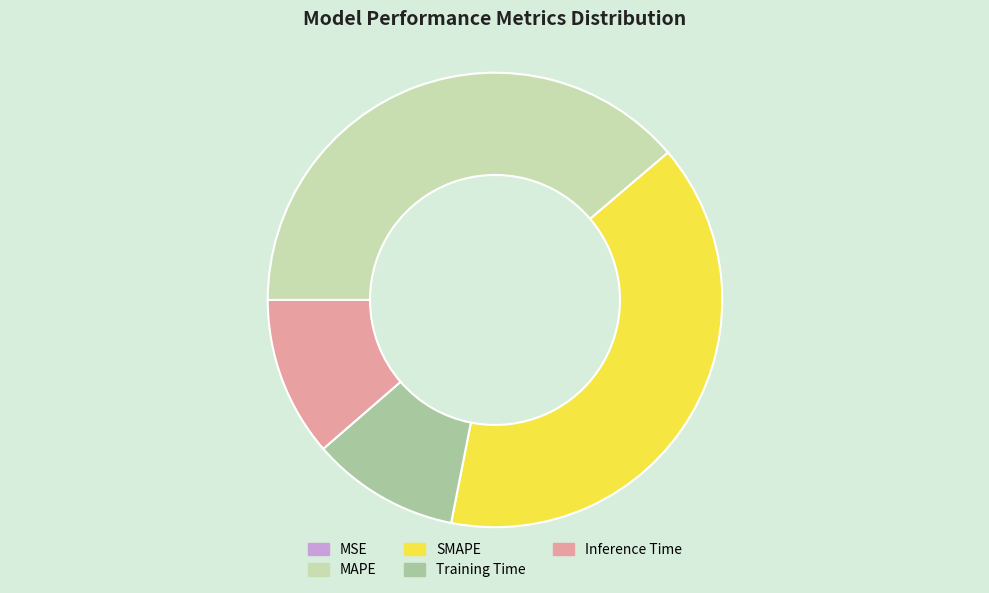

Which slice is the largest?

SMAPE